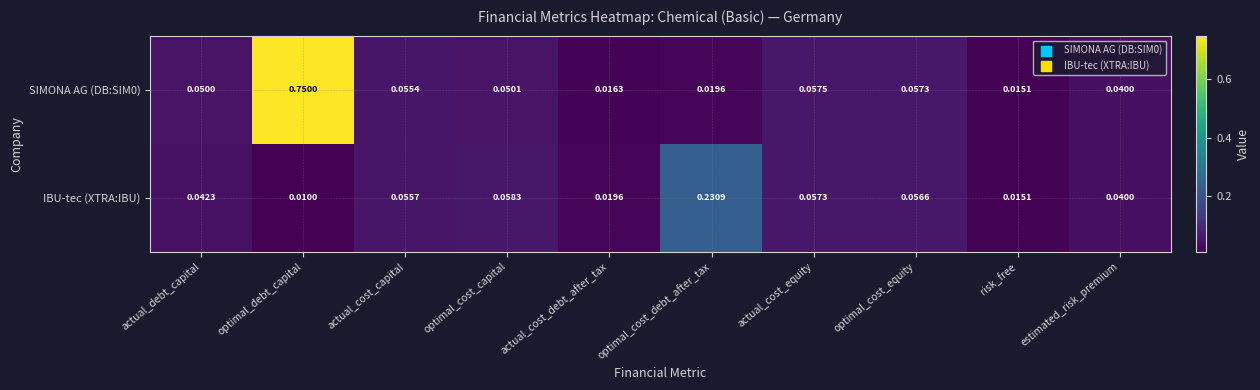

Which category has the highest value in the SIMONA AG (DB:SIM0) series?

optimal_debt_capital